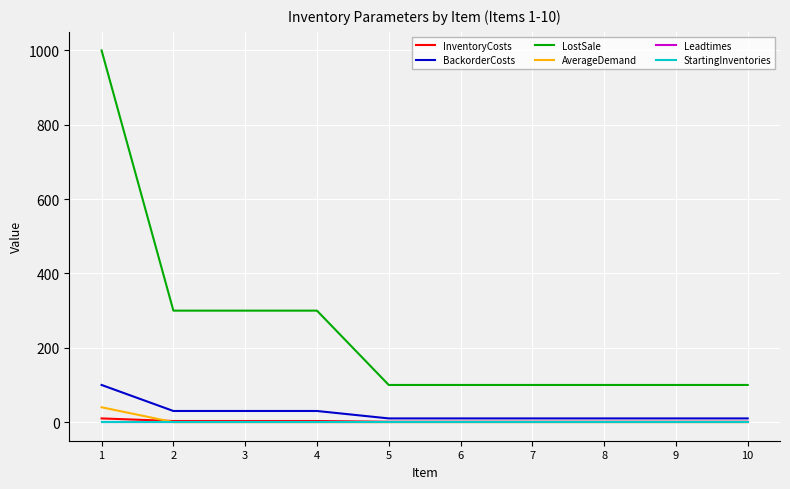

What is the spread (max minus min) of values at 3?

300